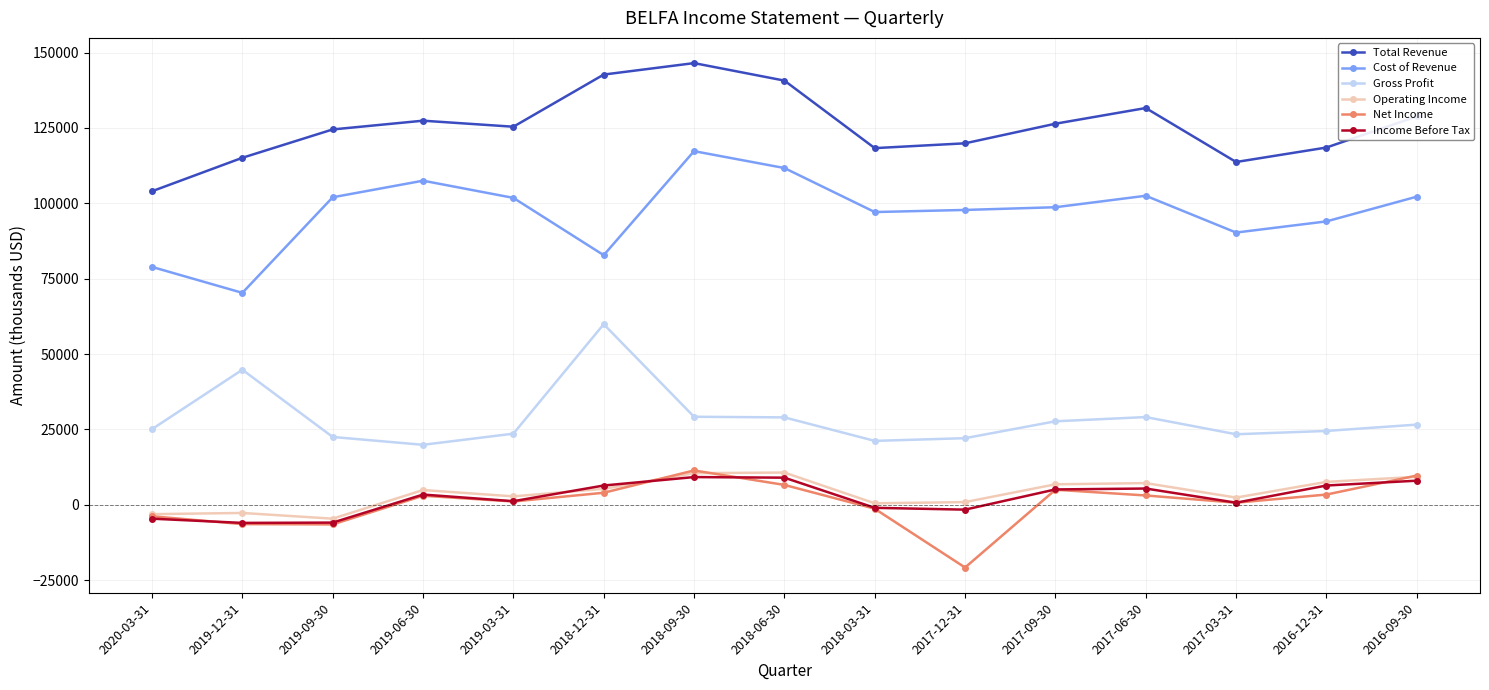

The Income Before Tax series shows 8000 at 2016-09-30. True or false?

True